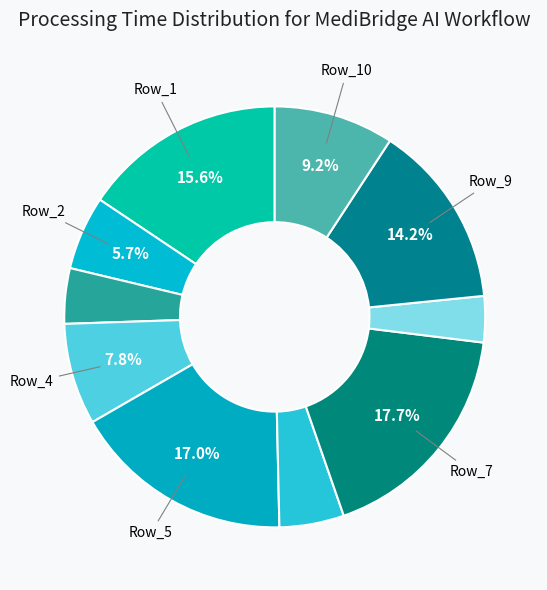

Count the number of slices in the pie.

10